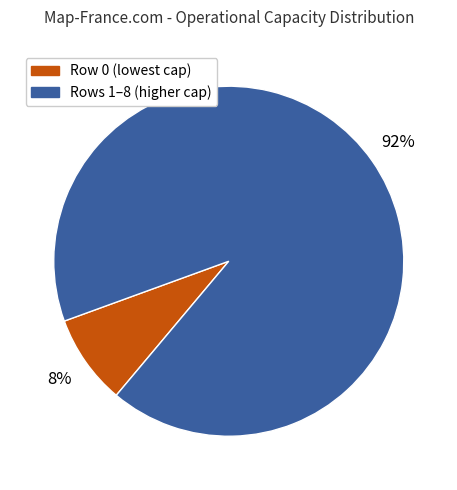

Does any single category account for the majority?

Yes